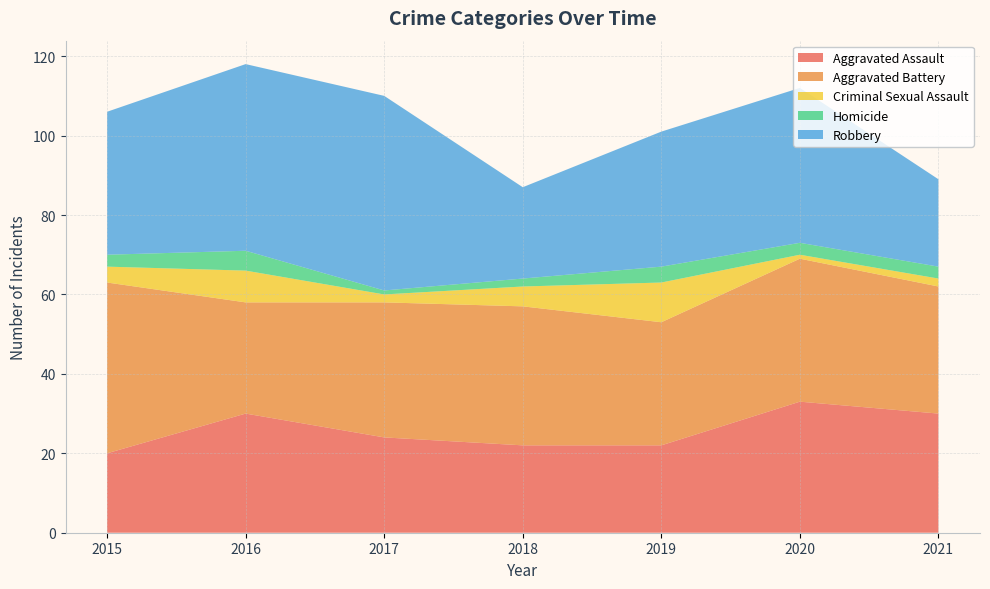

Reading right to left, list all the values displayed in this chart.

Aggravated Assault: 2021=30	2020=33	2019=22	2018=22	2017=24	2016=30	2015=20
Aggravated Battery: 2021=32	2020=36	2019=31	2018=35	2017=34	2016=28	2015=43
Criminal Sexual Assault: 2021=2	2020=1	2019=10	2018=5	2017=2	2016=8	2015=4
Homicide: 2021=3	2020=3	2019=4	2018=2	2017=1	2016=5	2015=3
Robbery: 2021=22	2020=39	2019=34	2018=23	2017=49	2016=47	2015=36